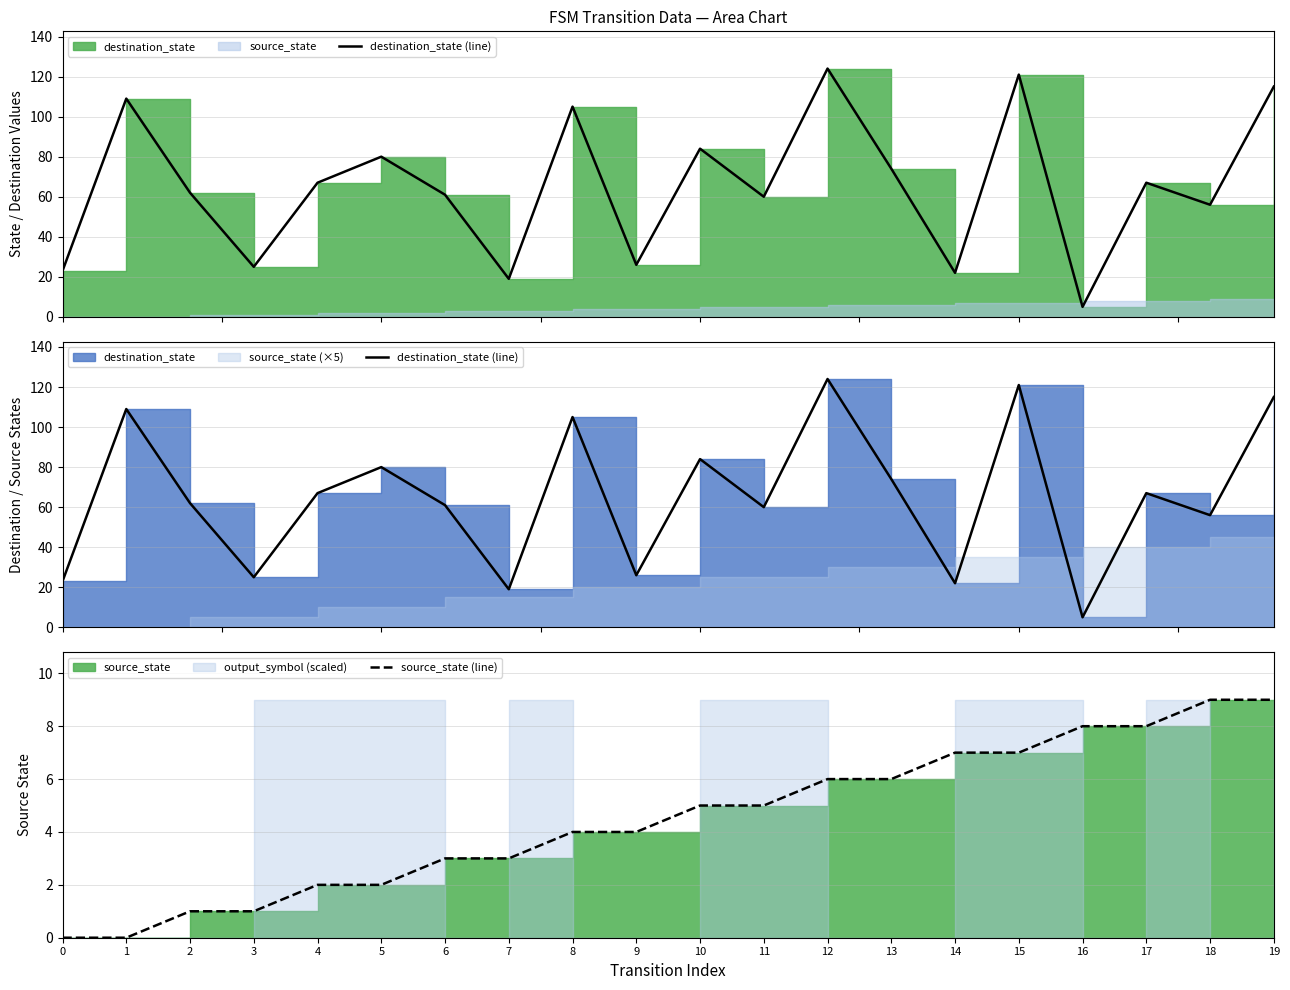

Which series has the widest spread of values?

destination_state (line)